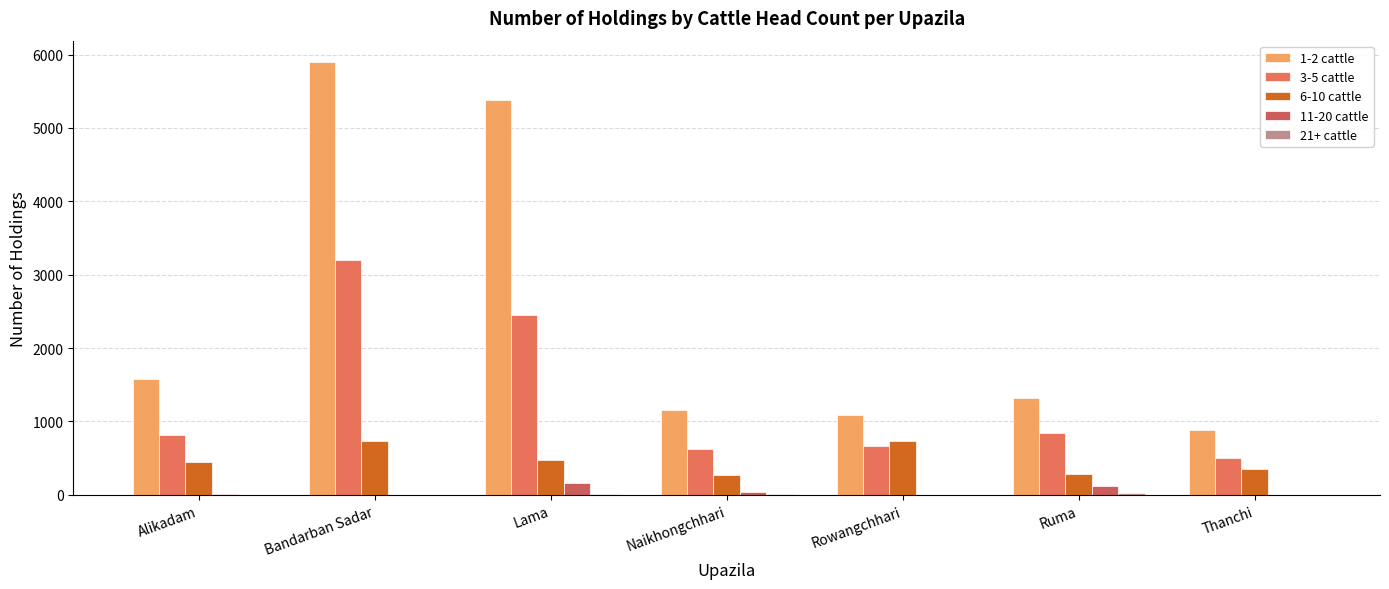

Reading left to right, list all the values displayed in this chart.

1-2 cattle: 1575	5895	5380	1151	1089	1320	878
3-5 cattle: 820	3202	2450	629	658	835	504
6-10 cattle: 453	728	480	265	733	280	348
11-20 cattle: 14	0	154	42	0	122	0
21+ cattle: 0	0	8	4	0	26	0